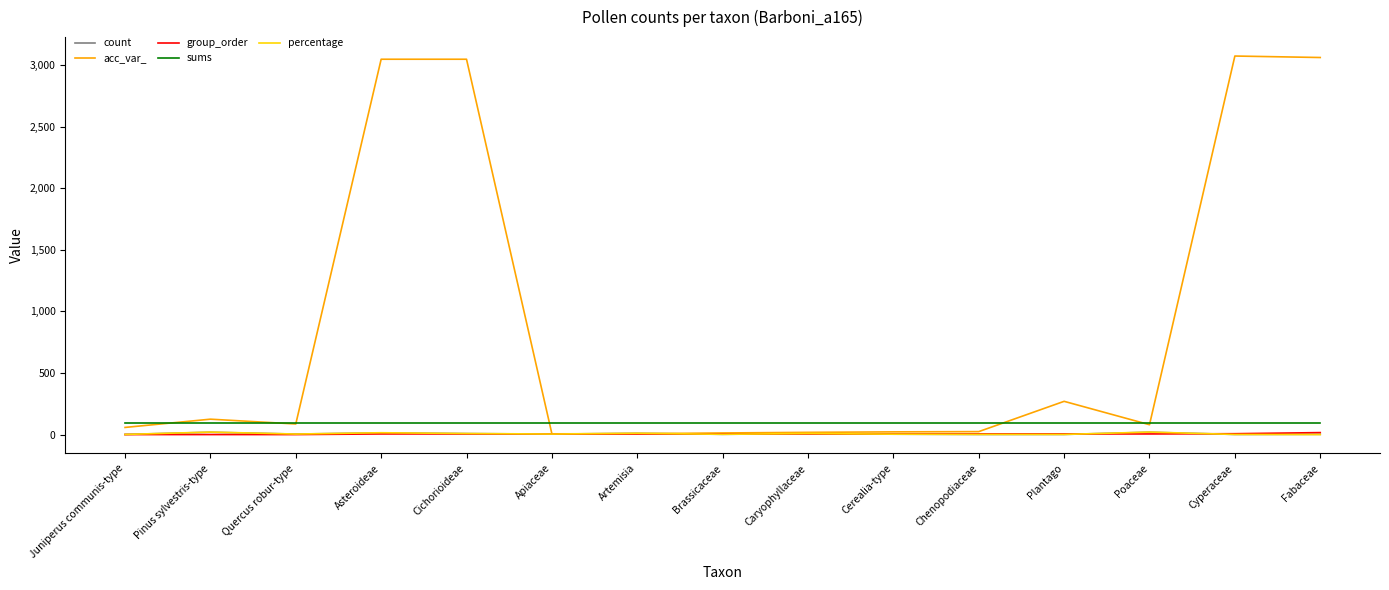

True or false: sums and count intersect in this chart.

False